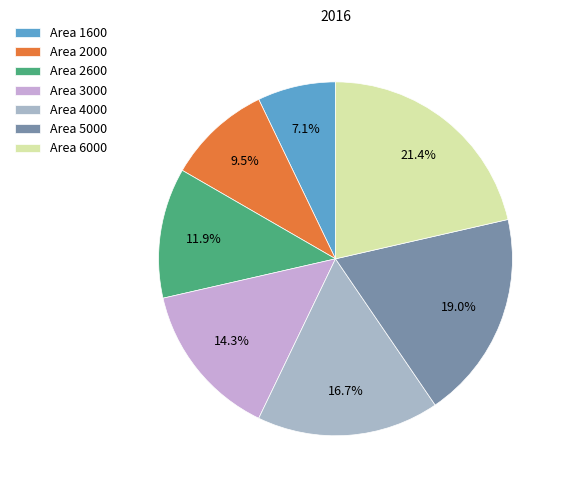

How many slices are in this pie chart?

7